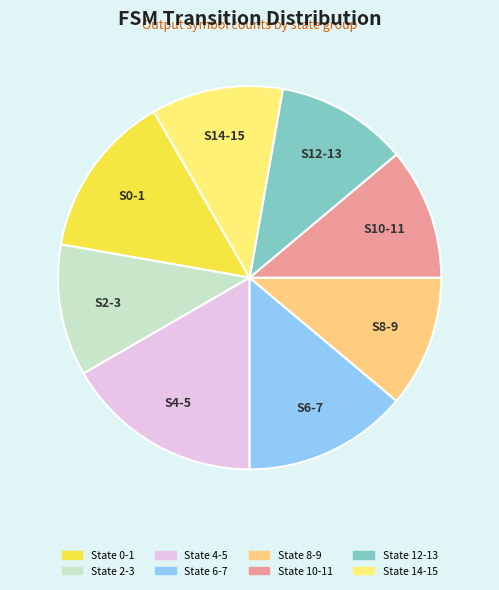

What percentage is the State 12-13 slice, to the nearest percent?

11%